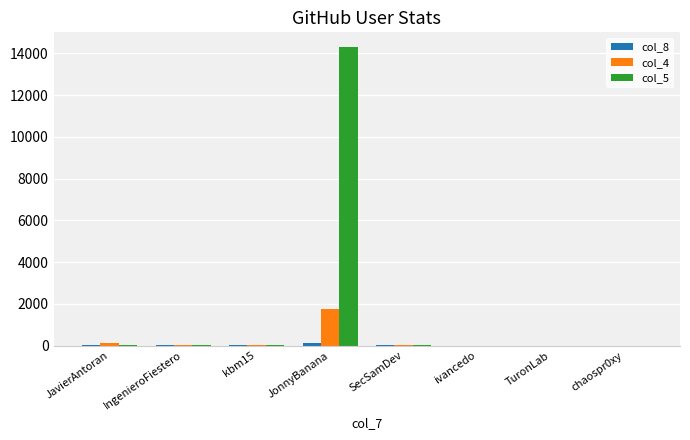

Which series has the largest total across all categories?

col_5